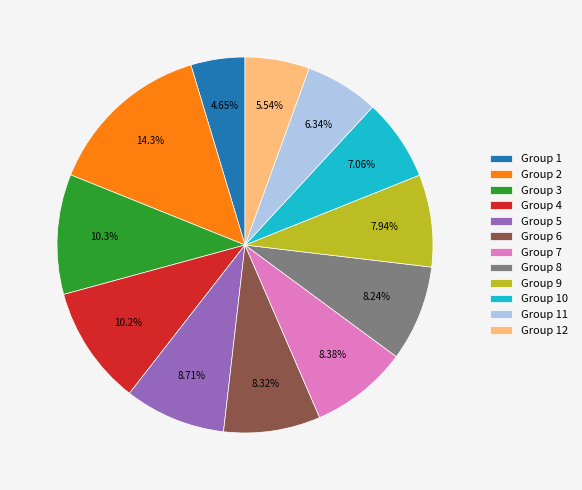

Is there a majority slice in this chart?

No